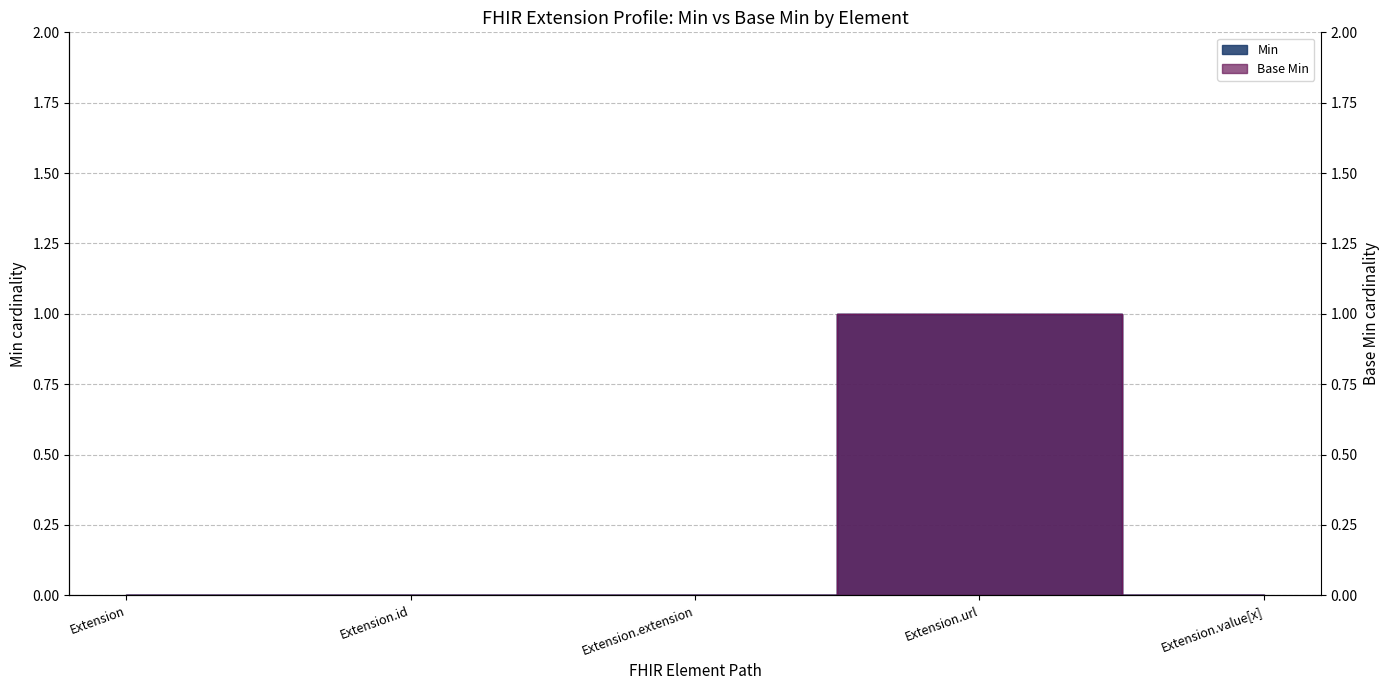

Which has a higher value, Extension or Extension.value[x]?

Extension